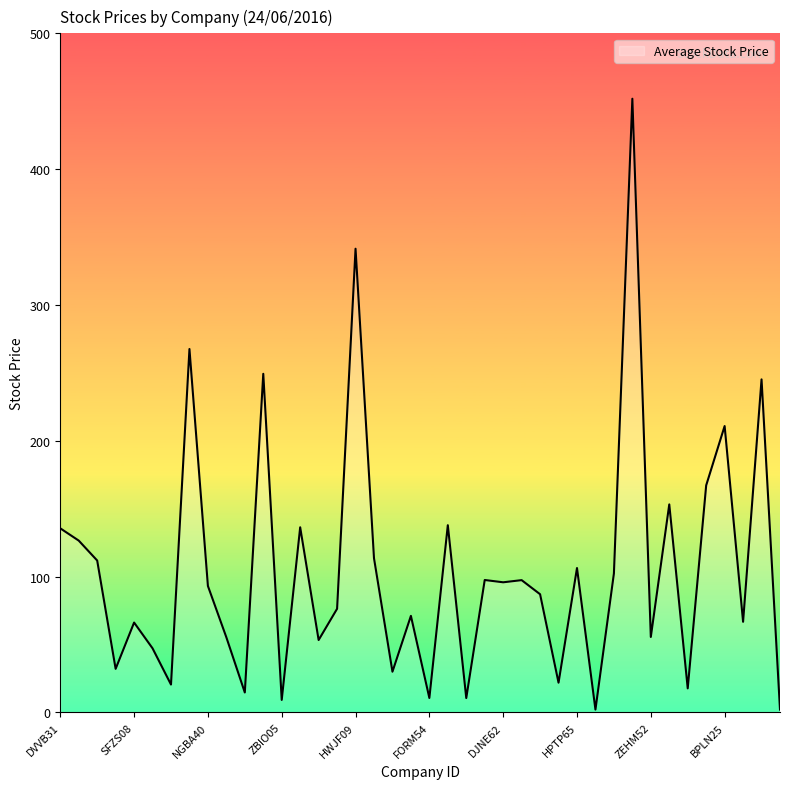

What is the difference between the maximum and minimum values?

449.8